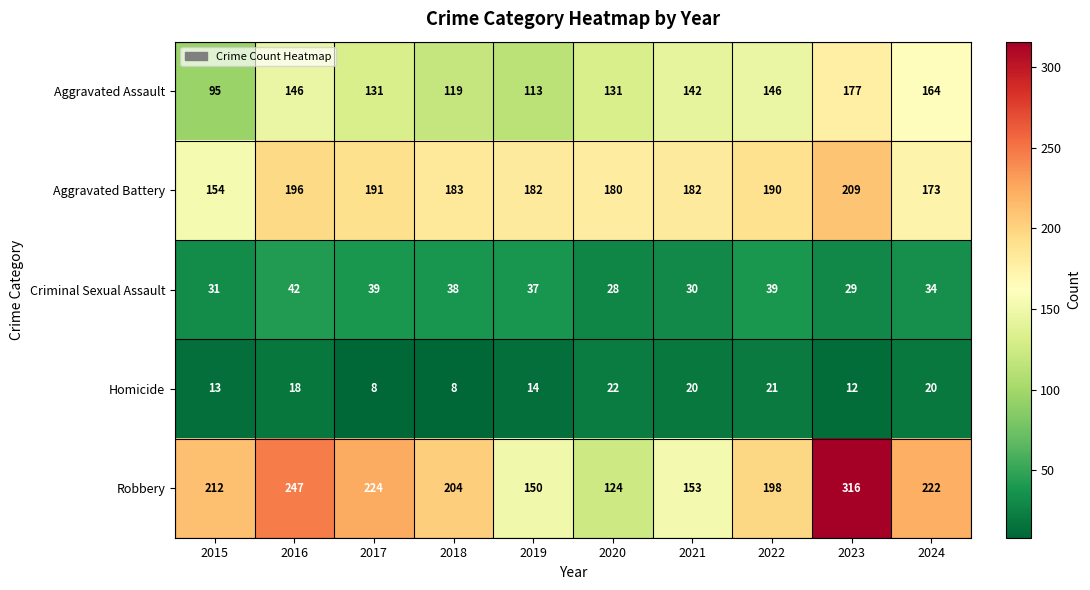

What is the difference between the Robbery values at 2015 and 2021?

59